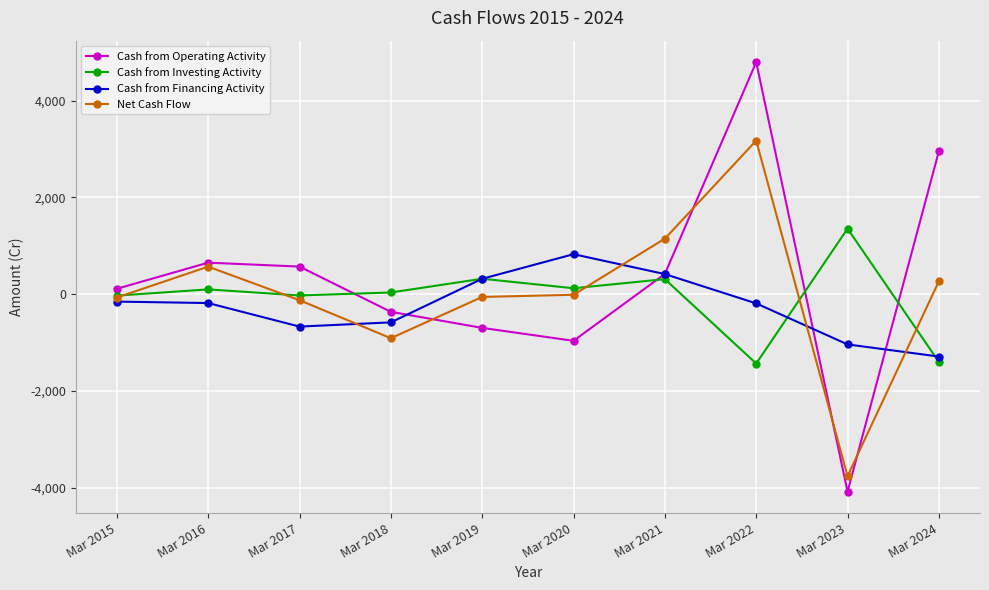

The value of Cash from Financing Activity at Mar 2023 is -1425. True or false?

False